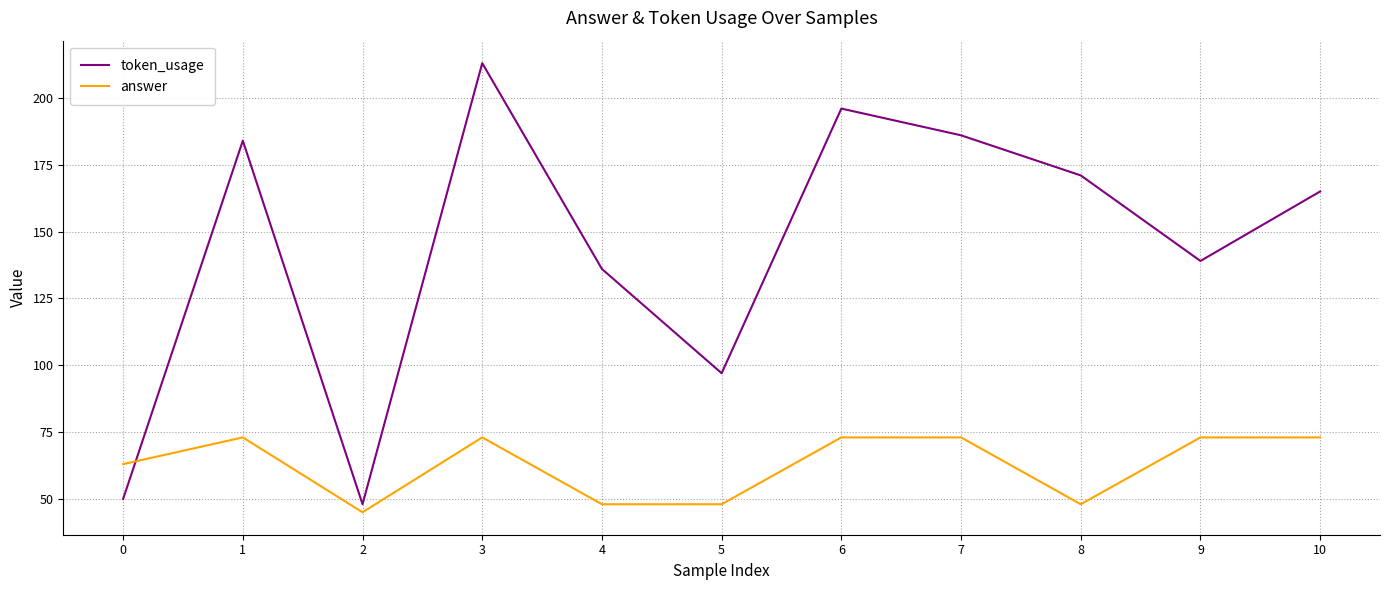

What is the highest value of the answer series?

73